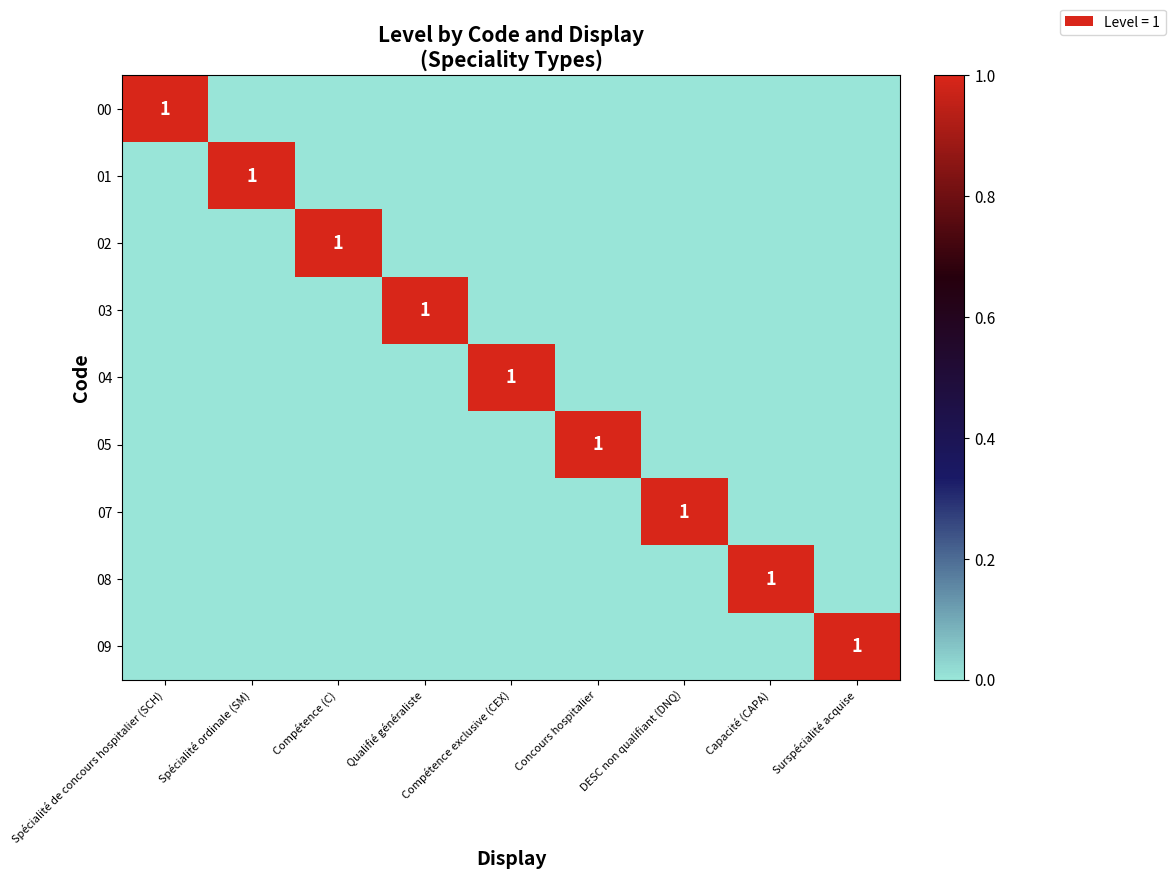

What is the difference between the highest and lowest values at Compétence (C)?

1